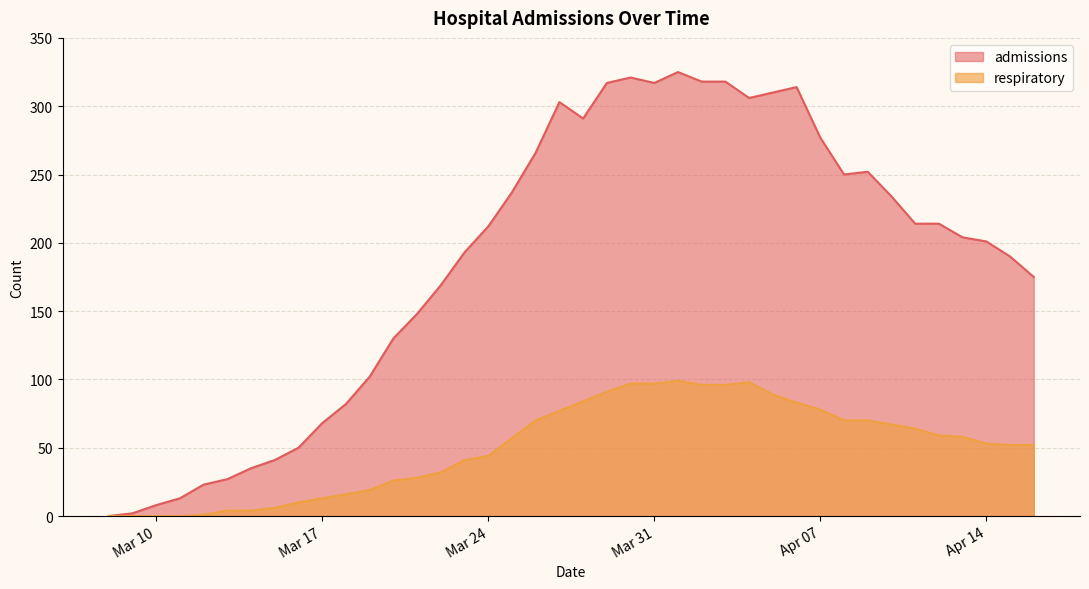

How many interior local peaks does the respiratory series have?

2